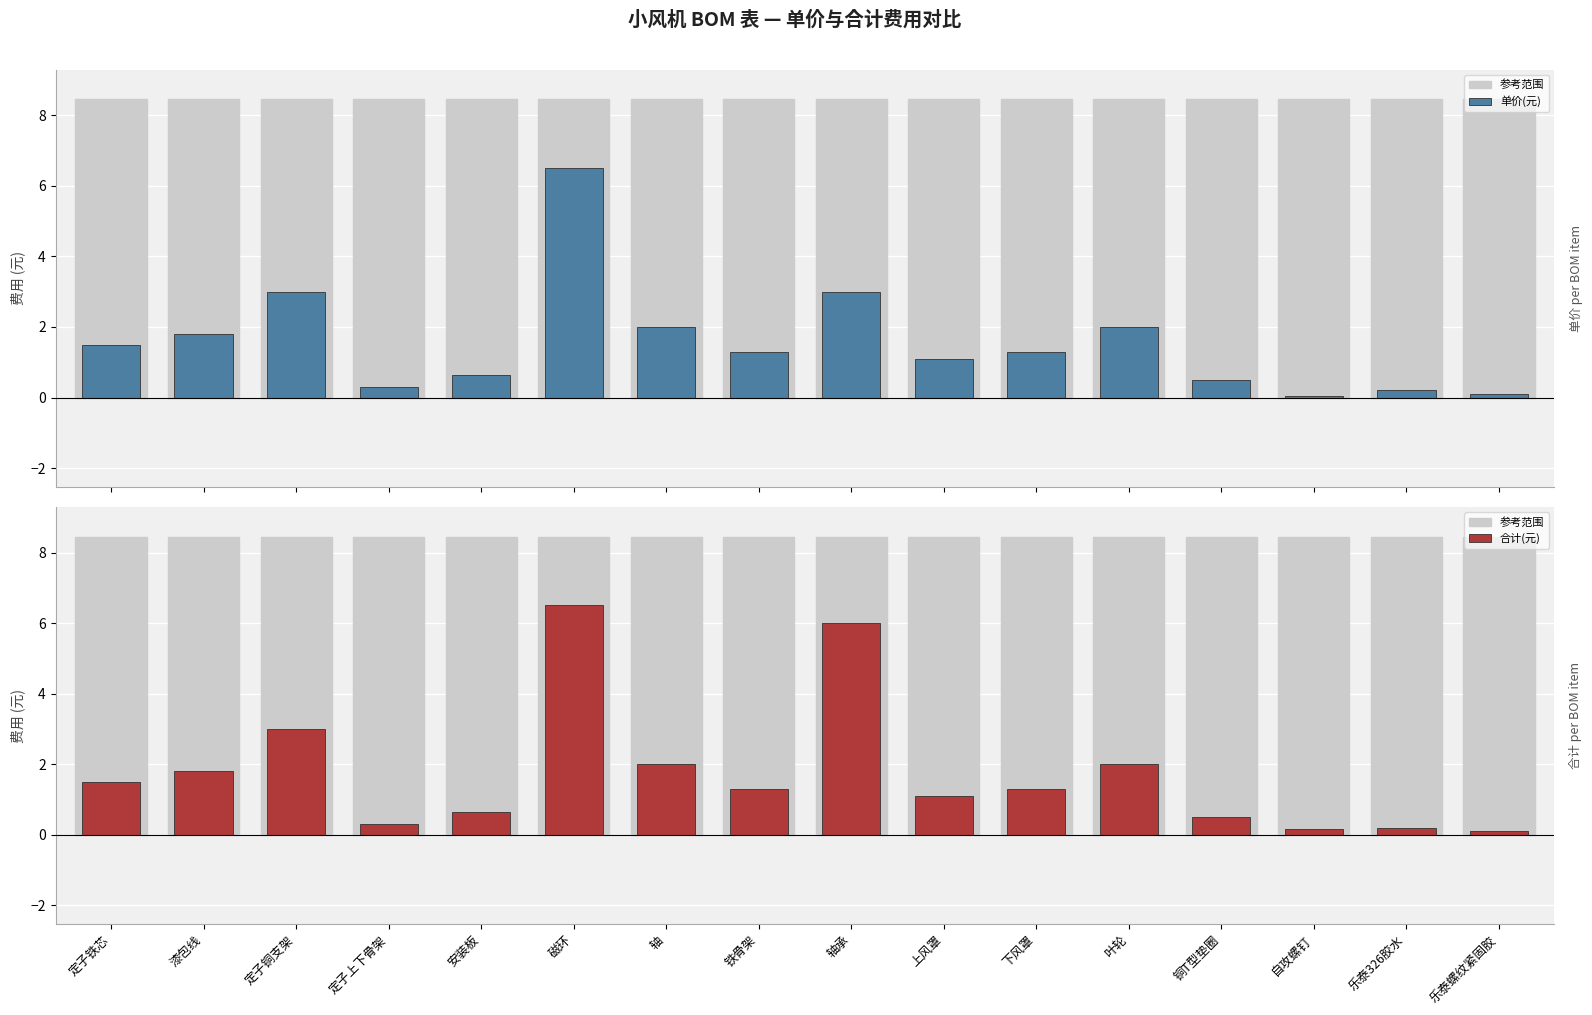

The value of 合计(元) at 轴承 is 6.0. True or false?

True